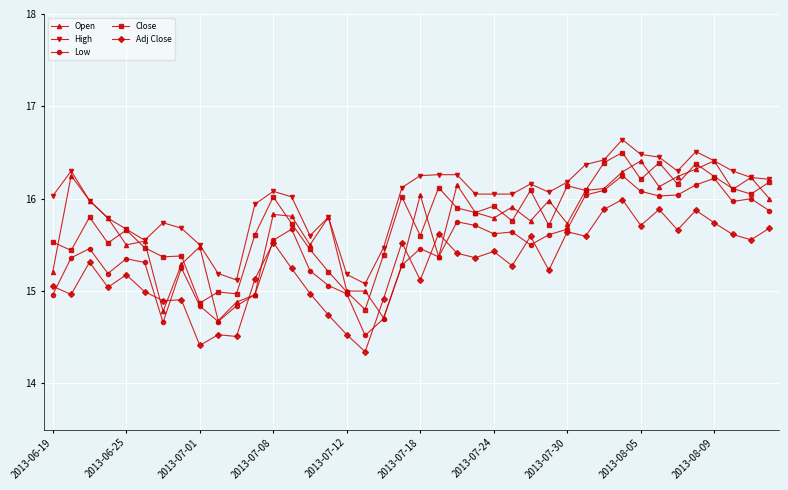

What is the greatest value displayed?

16.6